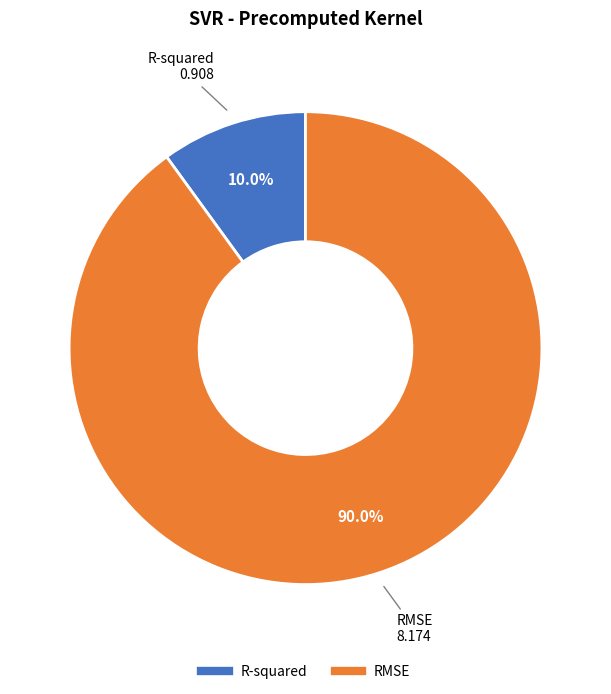

What percentage is the RMSE slice, to the nearest percent?

90%